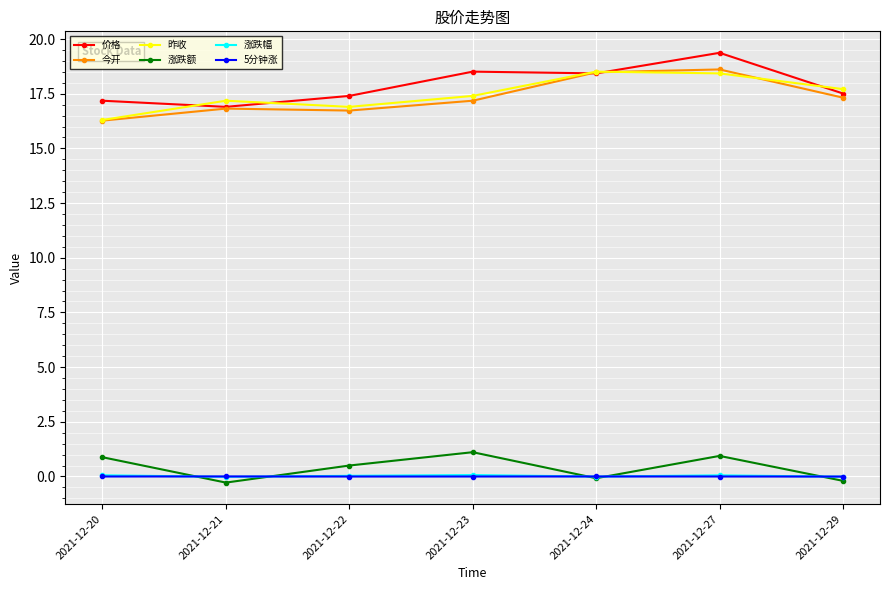

True or false: 昨收 and 价格 cross at least once.

True